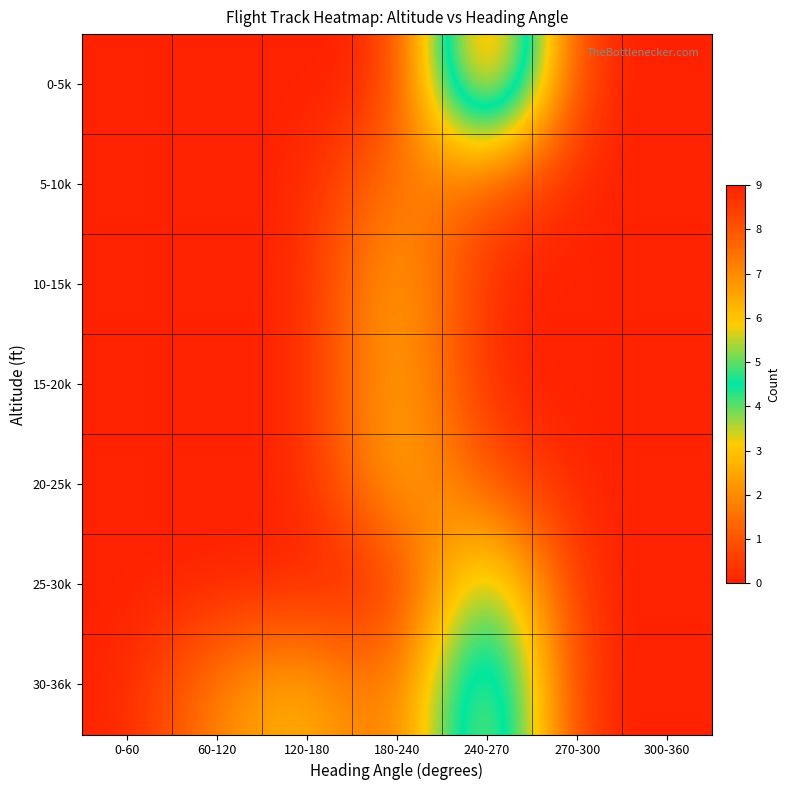

Reading left to right, extract all data points from this chart.

0-5k: 0-60=0	60-120=0	120-180=0	180-240=0	240-270=9	270-300=0	300-360=0
5-10k: 0-60=0	60-120=0	120-180=0	180-240=2	240-270=1	270-300=0	300-360=0
10-15k: 0-60=0	60-120=0	120-180=0	180-240=3	240-270=0	270-300=0	300-360=0
15-20k: 0-60=0	60-120=0	120-180=0	180-240=3	240-270=0	270-300=0	300-360=0
20-25k: 0-60=0	60-120=0	120-180=0	180-240=3	240-270=1	270-300=0	300-360=0
25-30k: 0-60=0	60-120=0	120-180=0	180-240=0	240-270=5	270-300=0	300-360=0
30-36k: 0-60=0	60-120=2	120-180=3	180-240=1	240-270=7	270-300=0	300-360=0